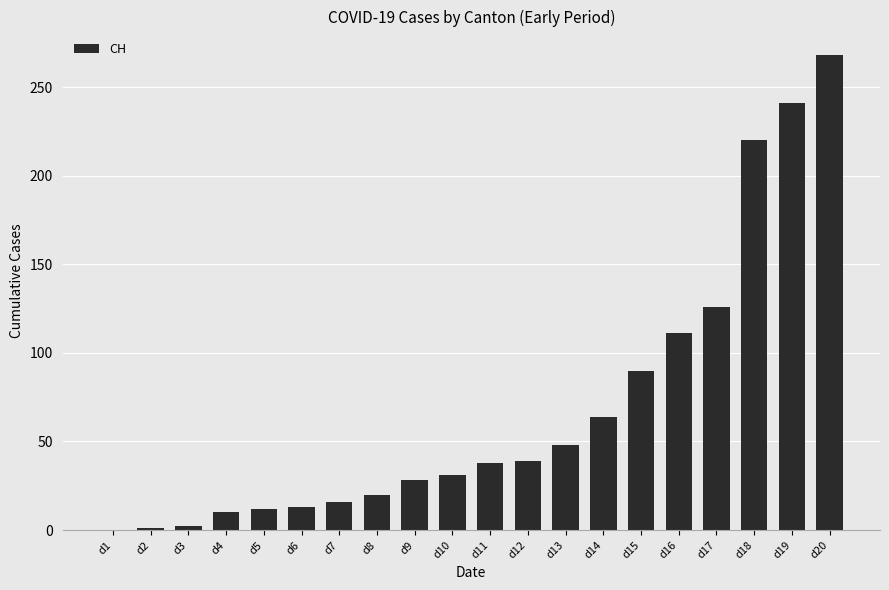

The value at d11 is 38. True or false?

True